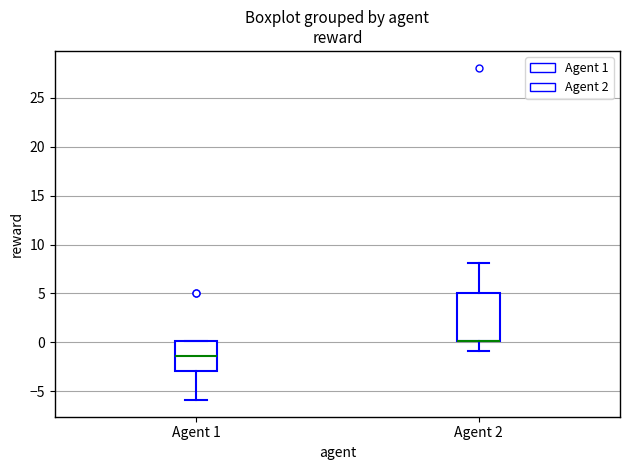

Reading left to right, read every box against the y-axis: the position of its median line, the range the box covers, and the ends of its whiskers. The values are not printed on the chart, so give them approximately, as read against the axis.

Agent 1: median -1.5, box -3.0 to 0.0, whiskers -6.0 to 0.0
Agent 2: median 0.0 (drawn on the box's lower edge), box 0.0 to 5.0, whiskers -1.0 to 8.0